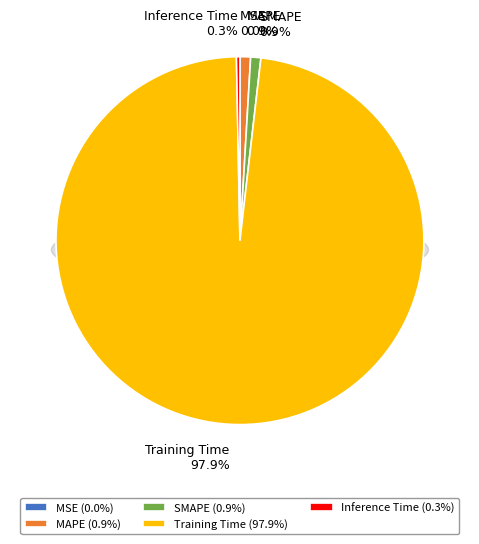

How many segments does this pie chart have?

5